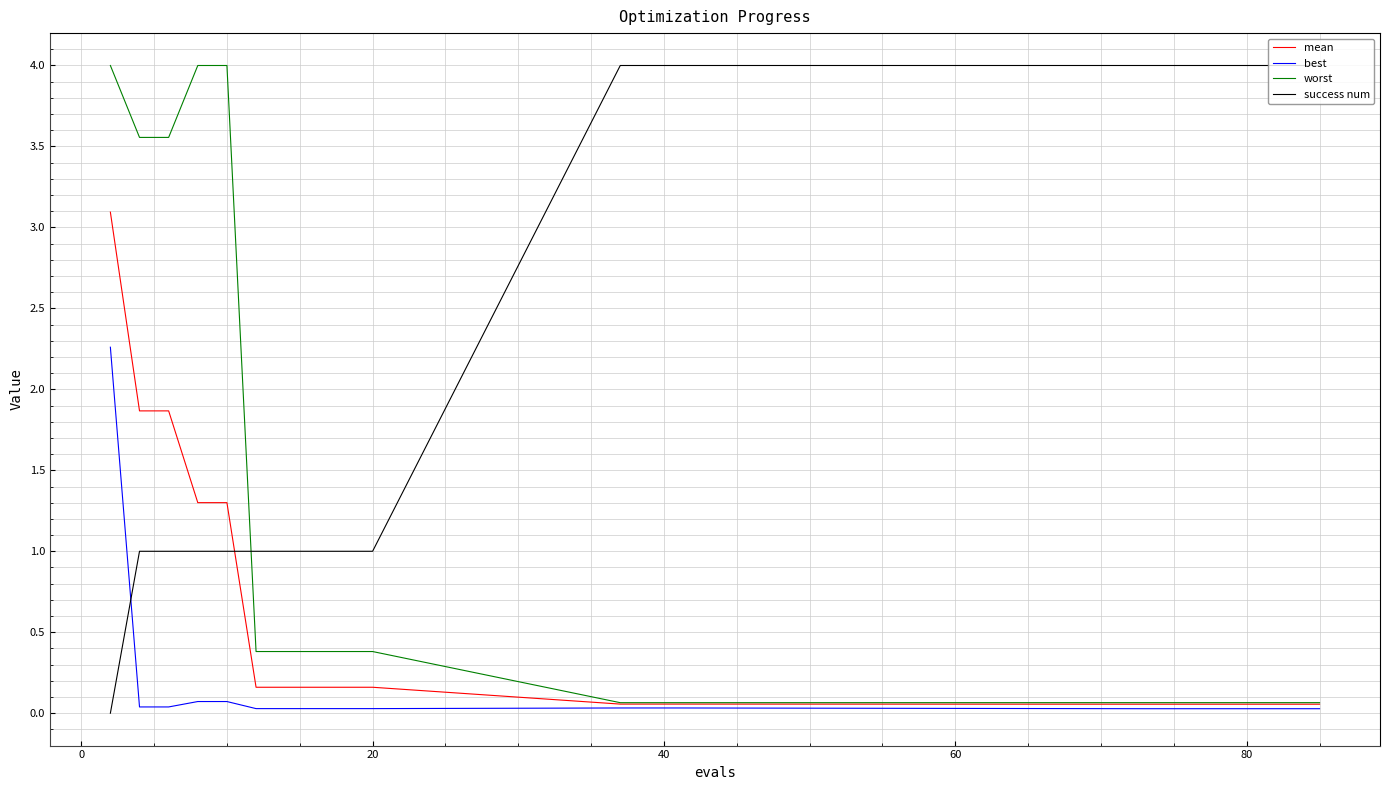

After their last crossing, which series has the higher values: worst or success num?

success num